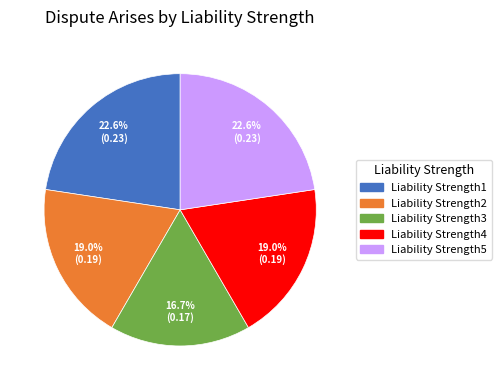

Is Liability Strength4 the majority of the pie?

No